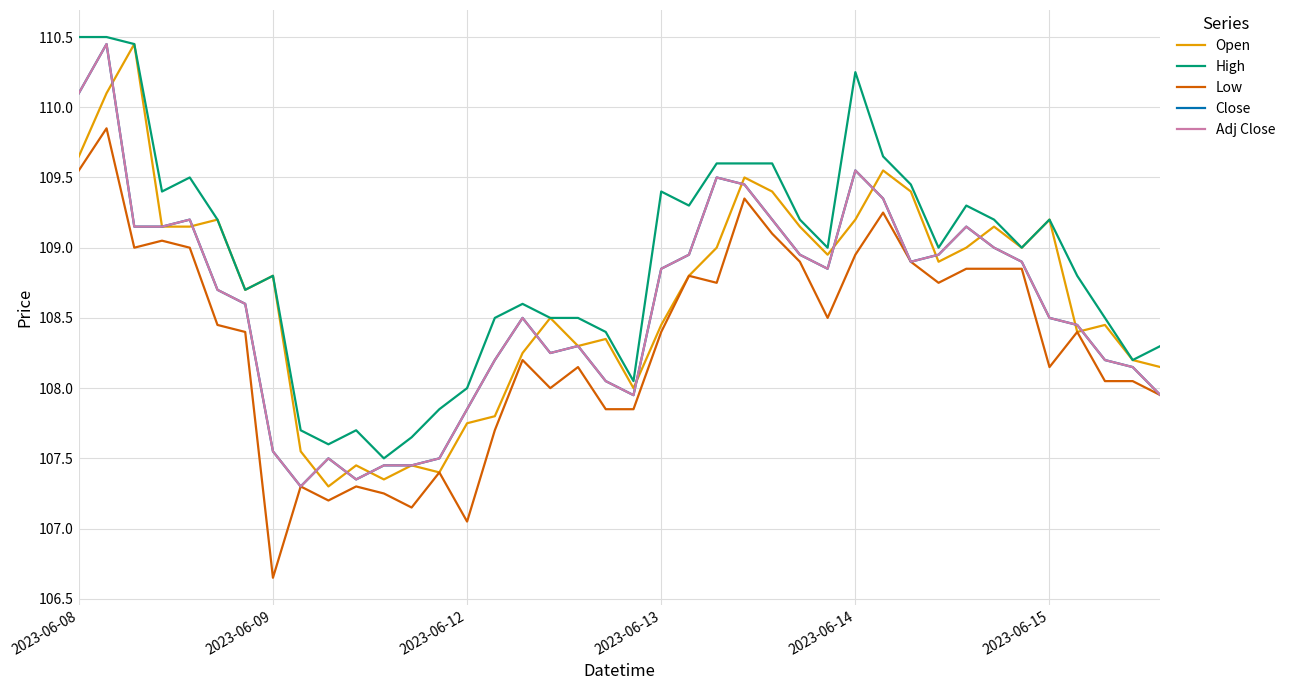

Is this an area chart (filled region under the line)?

No